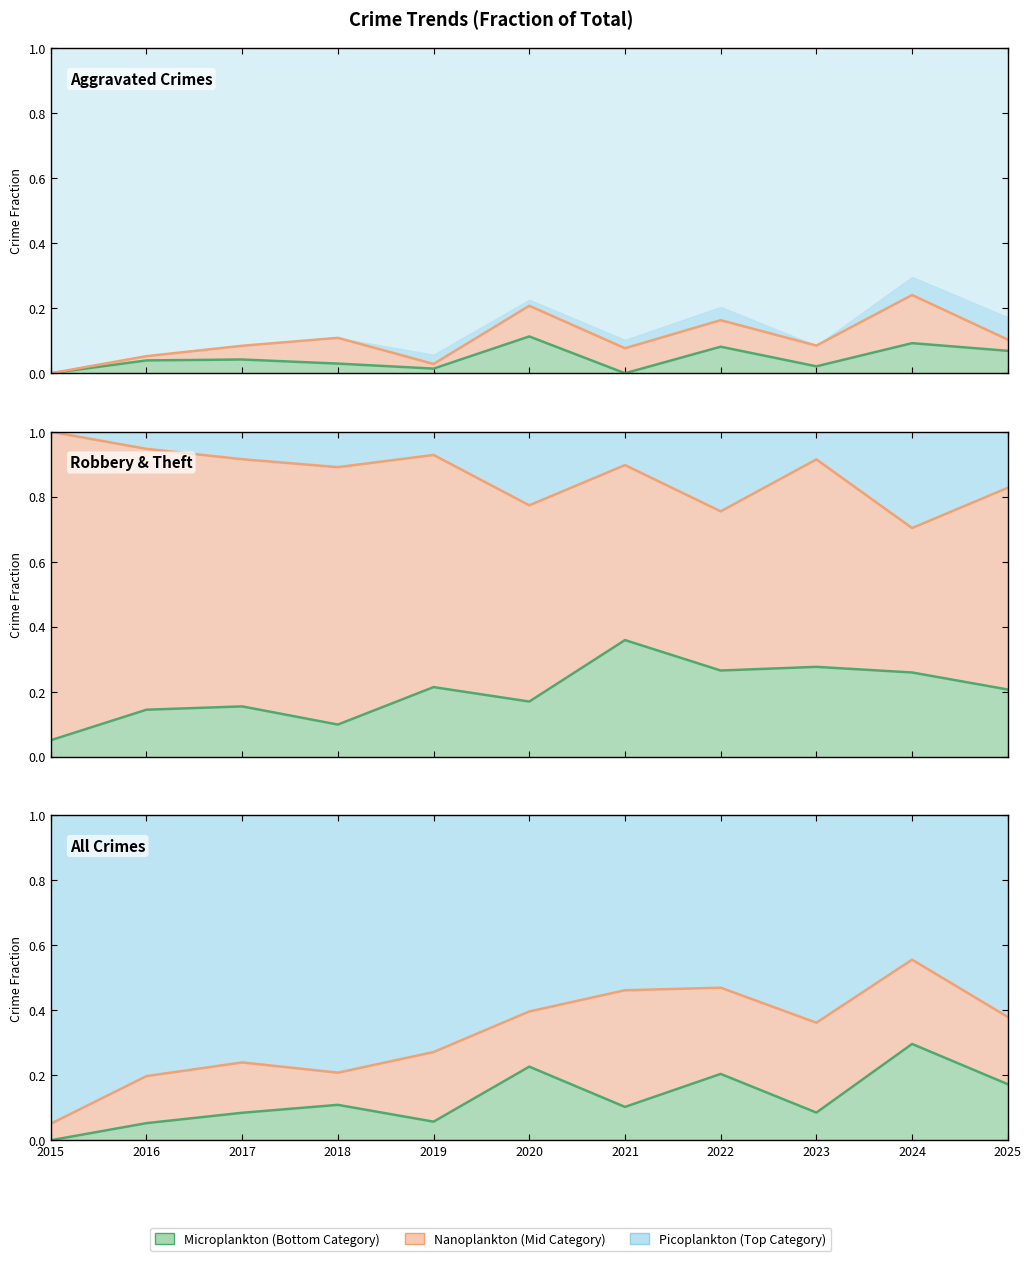

Read the Aggravated Battery value at 2022.

0.2